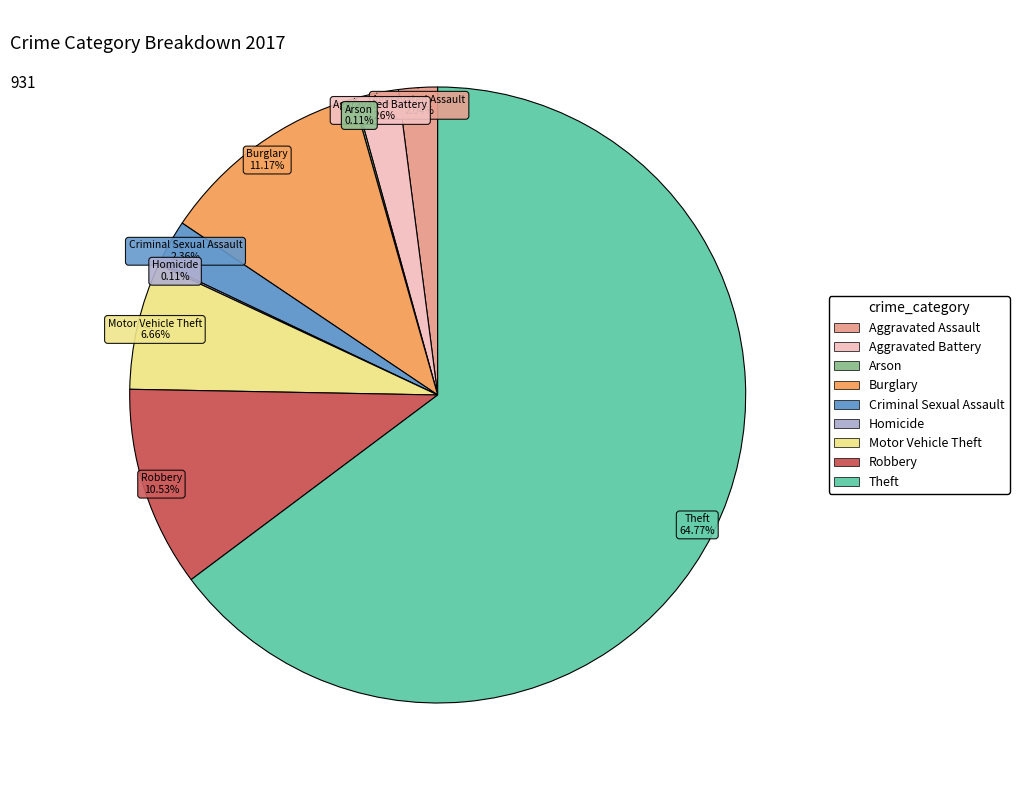

What is the ratio of the value at Aggravated Battery to the value at Criminal Sexual Assault?

1.0